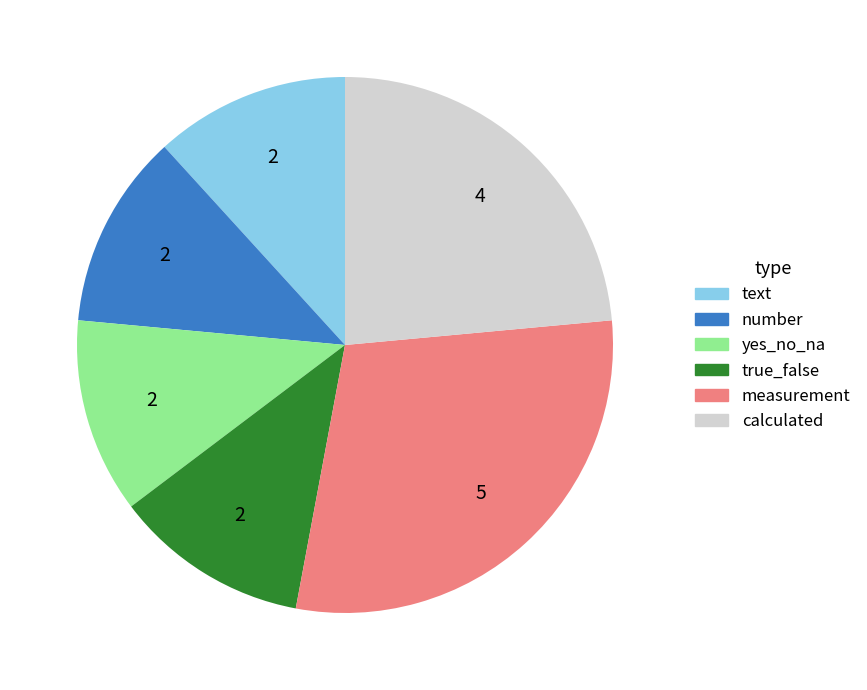

True or false: calculated accounts for 32% of the total.

False